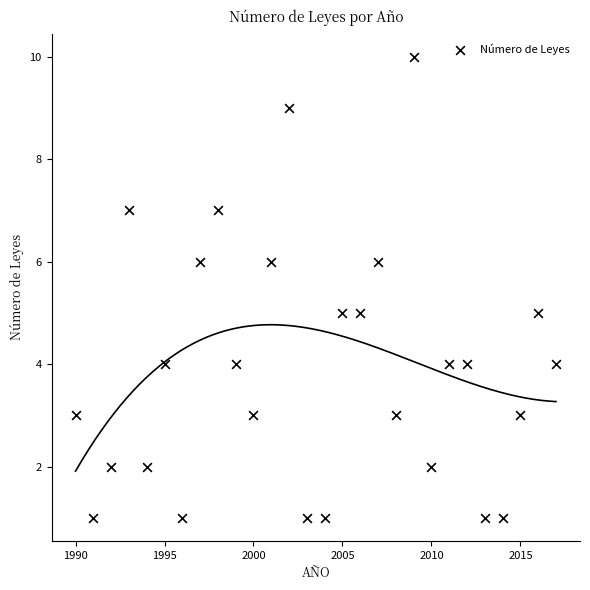

What is the range of X values (max minus min)?

27